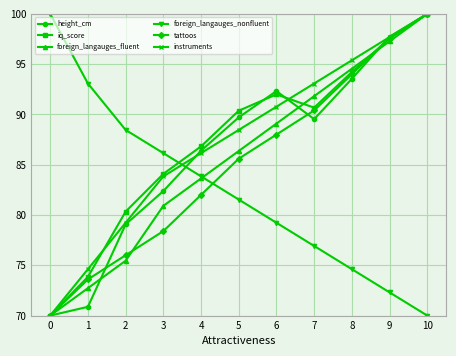

What is the difference between the second highest and minimum values in the foreign_langauges_fluent series?

27.3